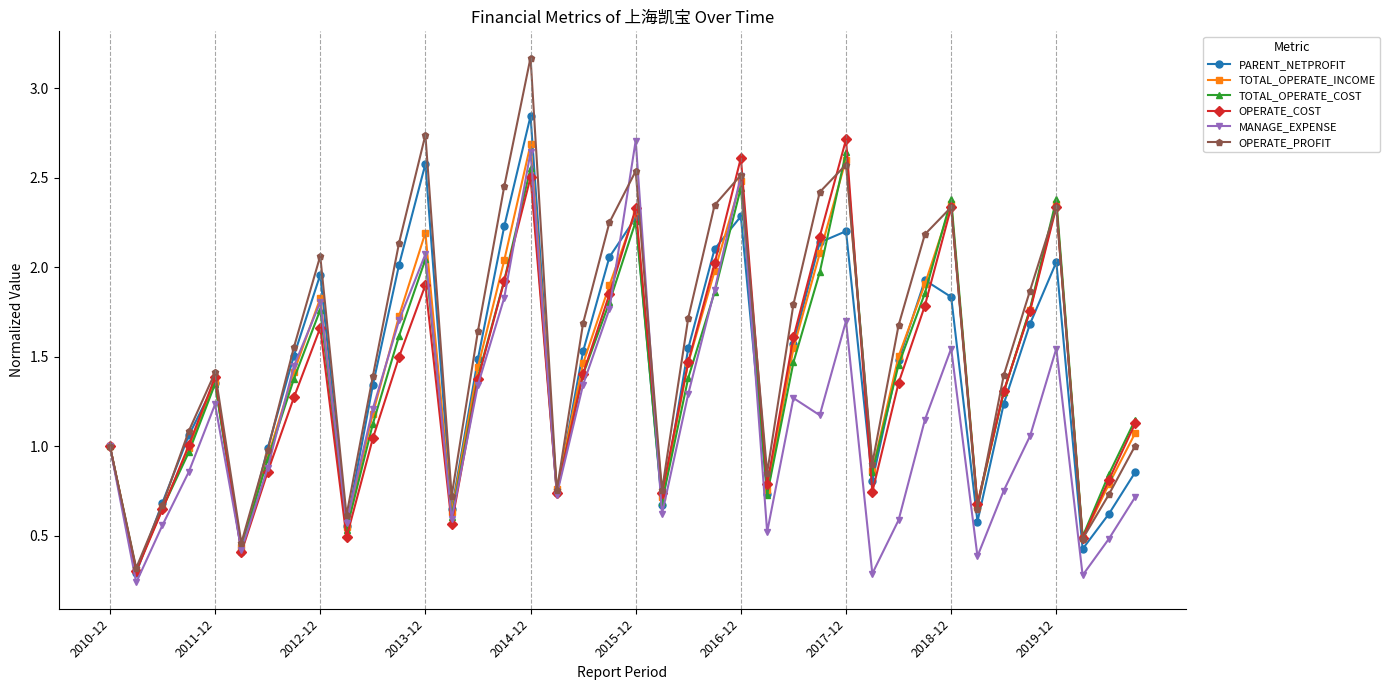

True or false: TOTAL_OPERATE_COST has more than 2 points higher than both neighbors.

True